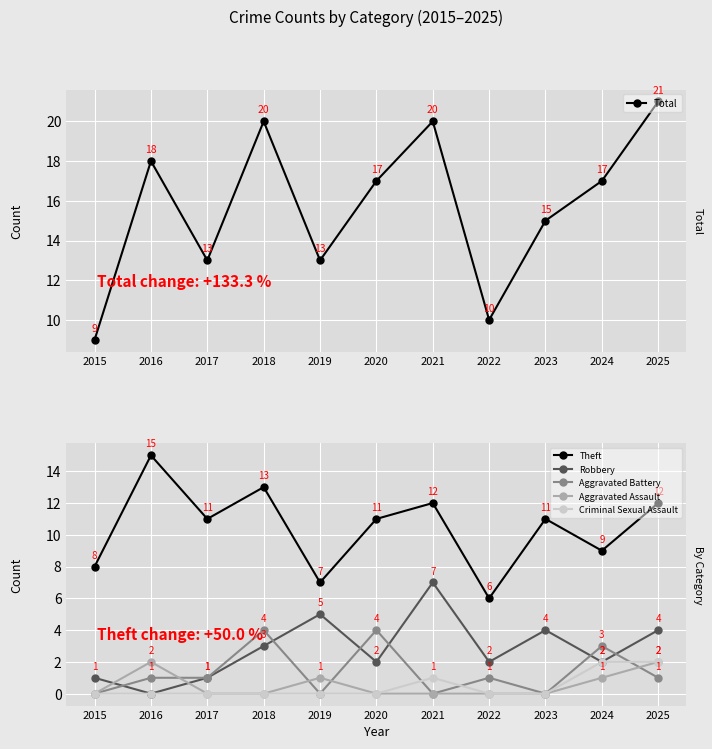

Rank the series by their maximum value, from highest to lowest.

Total, Theft, Robbery, Aggravated Battery, Aggravated Assault, Criminal Sexual Assault